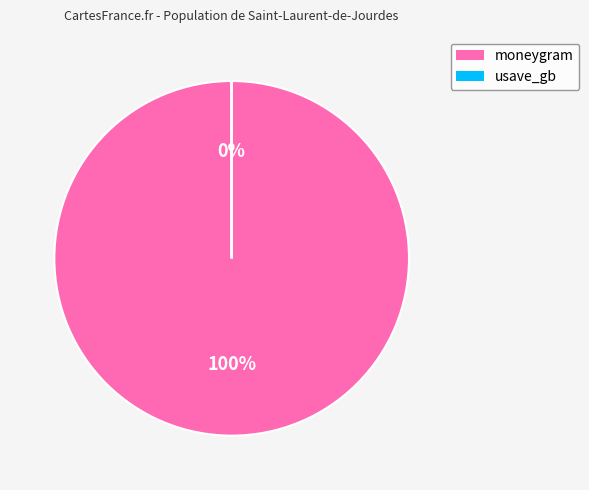

What percentage is the moneygram slice, to the nearest percent?

100%